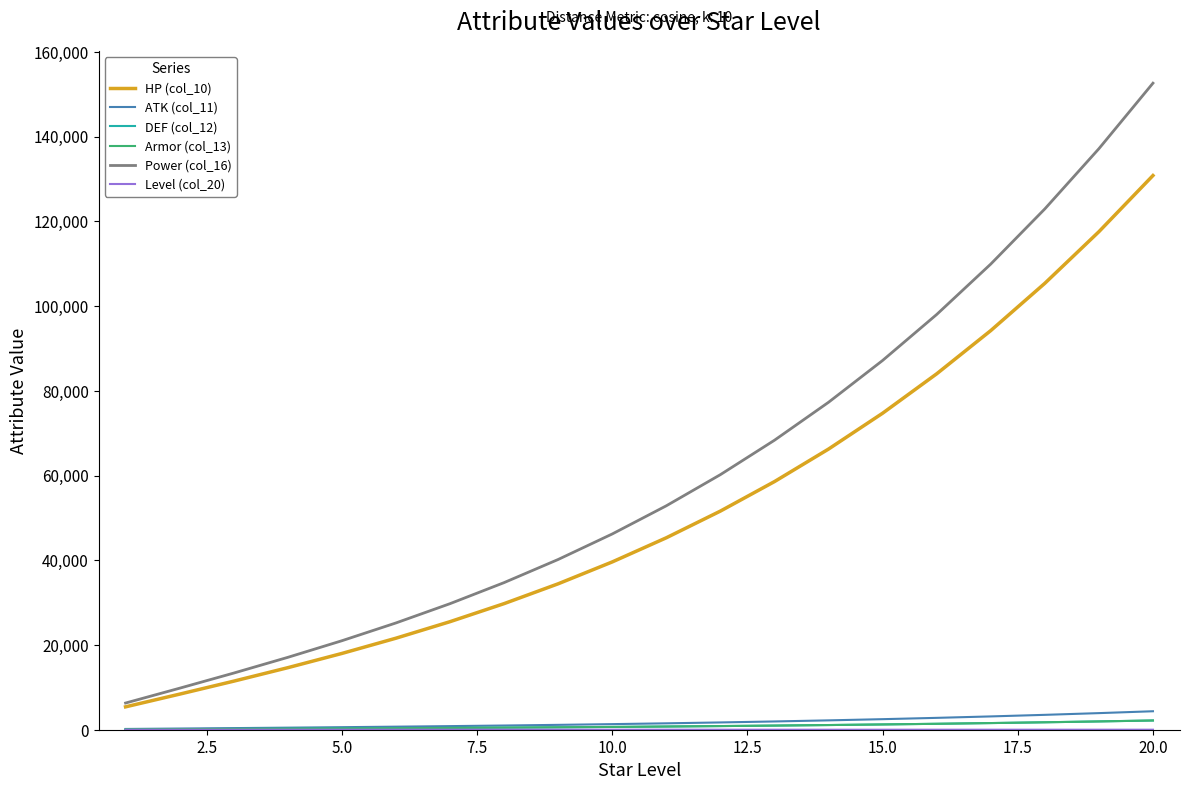

True or false: Level (col_20) and Power (col_16) intersect in this chart.

False